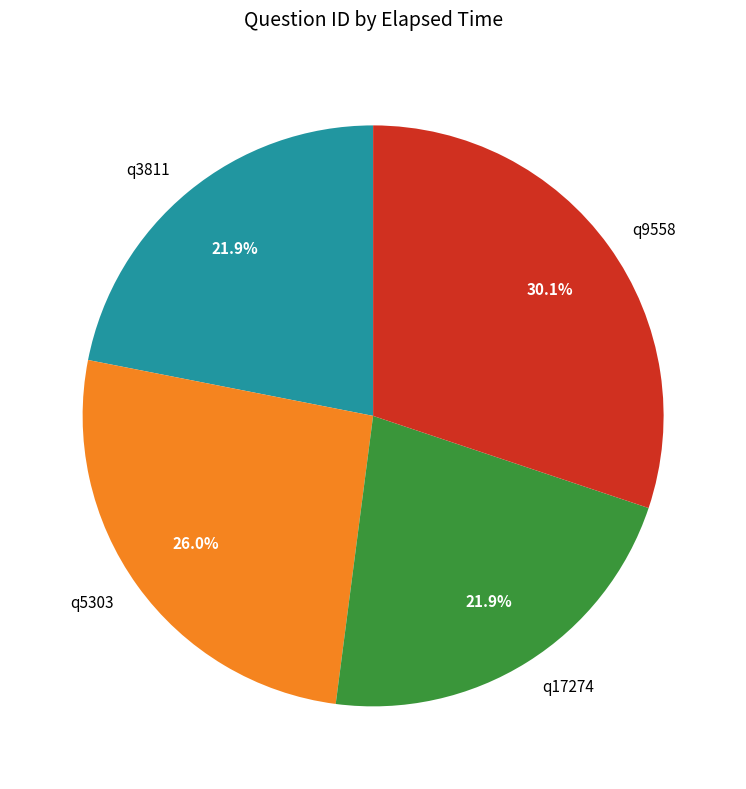

To the nearest percent, what is the average slice percentage?

25%